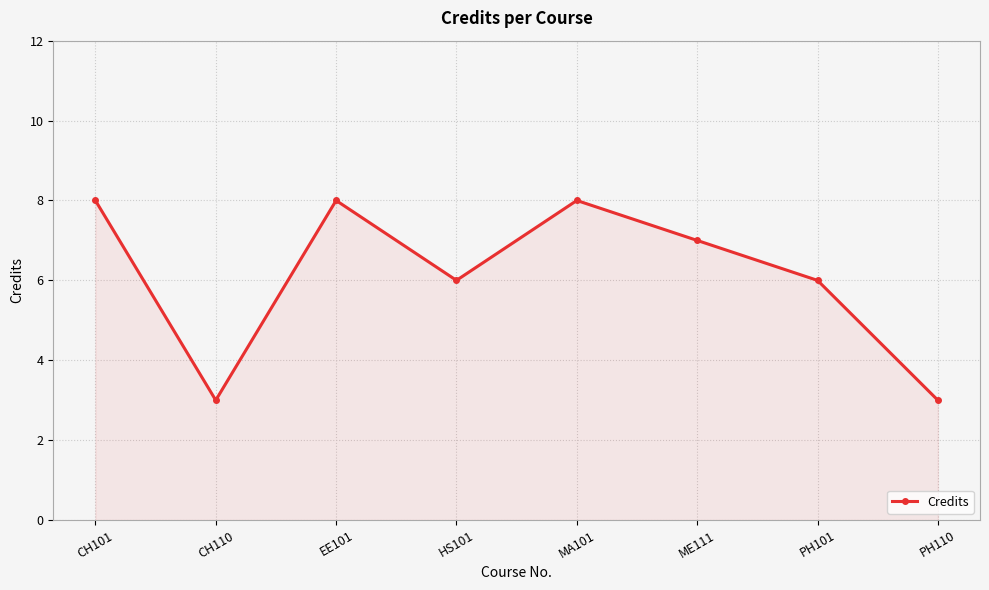

The chart shows a value of 3 at CH110. True or false?

True